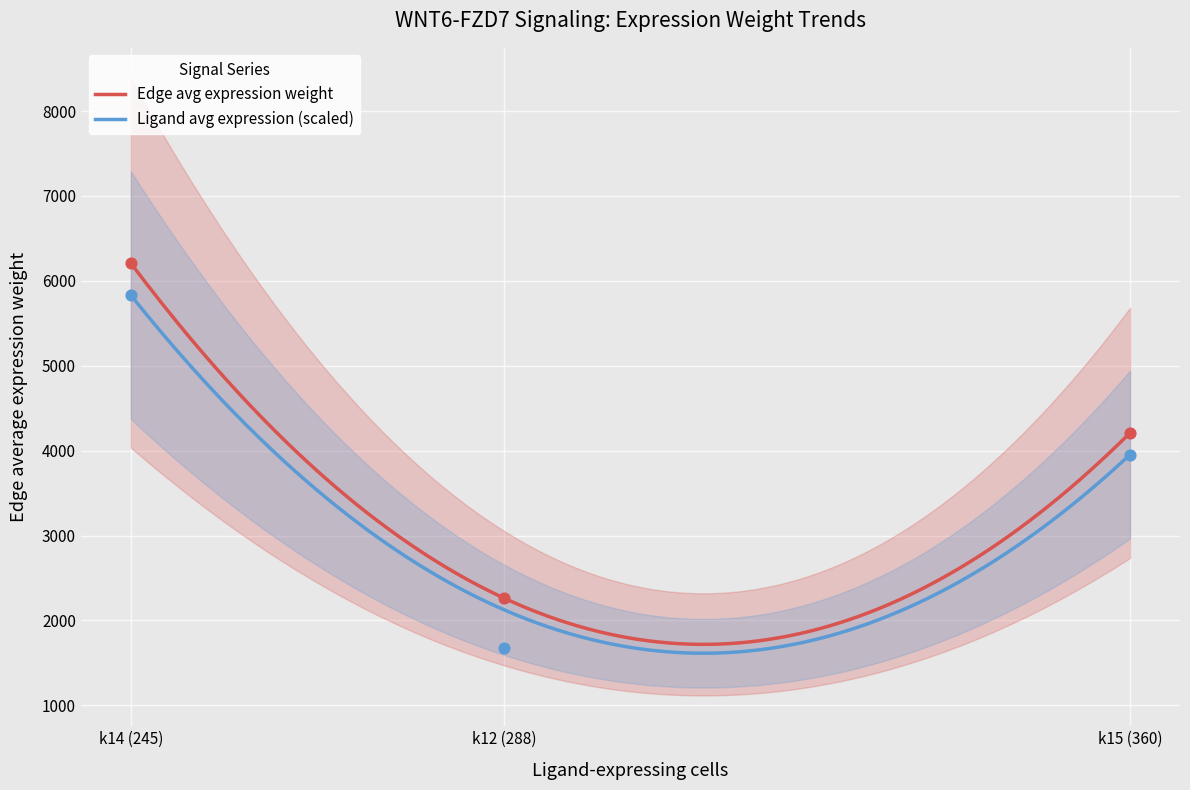

Which series contains the lowest Y value?

Ligand average expression value